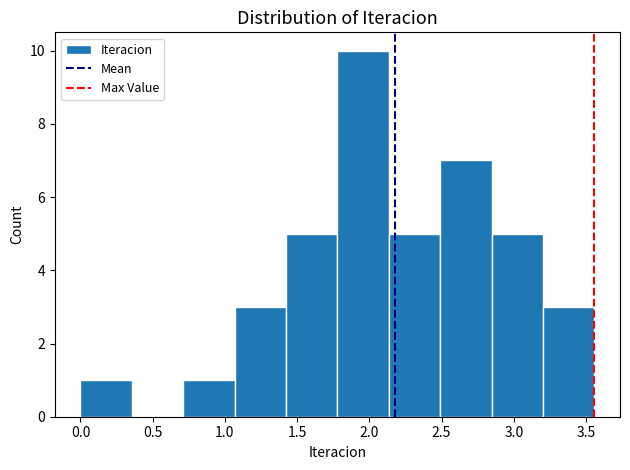

Reading left to right, list every bar in this chart as the range it spans on the x-axis followed by its height. Neither the bar edges nor the heights are printed on the chart, so give them approximately, as read against the axes.

0.00 to 0.35: 1
0.35 to 0.70: 0
0.70 to 1.05: 1
1.05 to 1.40: 3
1.40 to 1.80: 5
1.80 to 2.15: 10
2.15 to 2.50: 5
2.50 to 2.85: 7
2.85 to 3.20: 5
3.20 to 3.55: 3